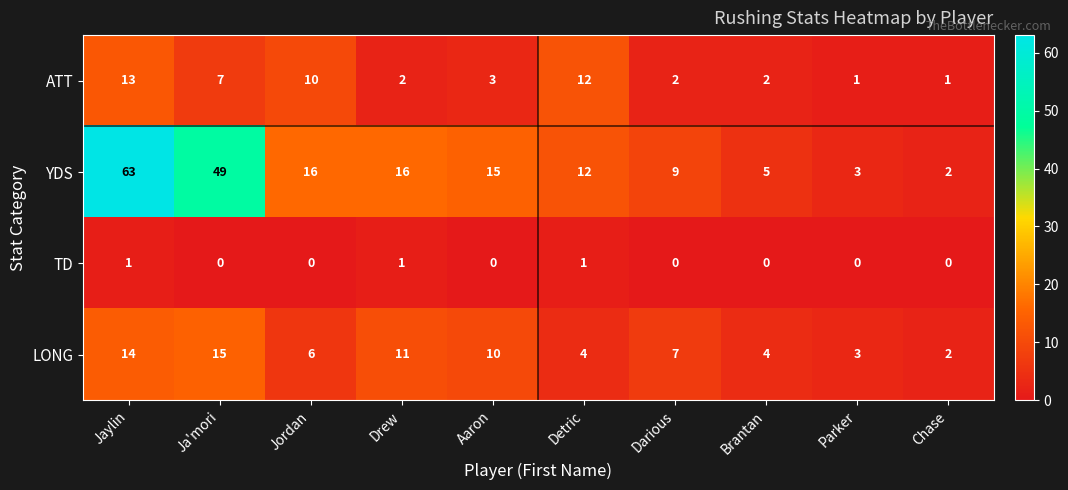

Where is ATT nearest to the value 7?

Ja'mori